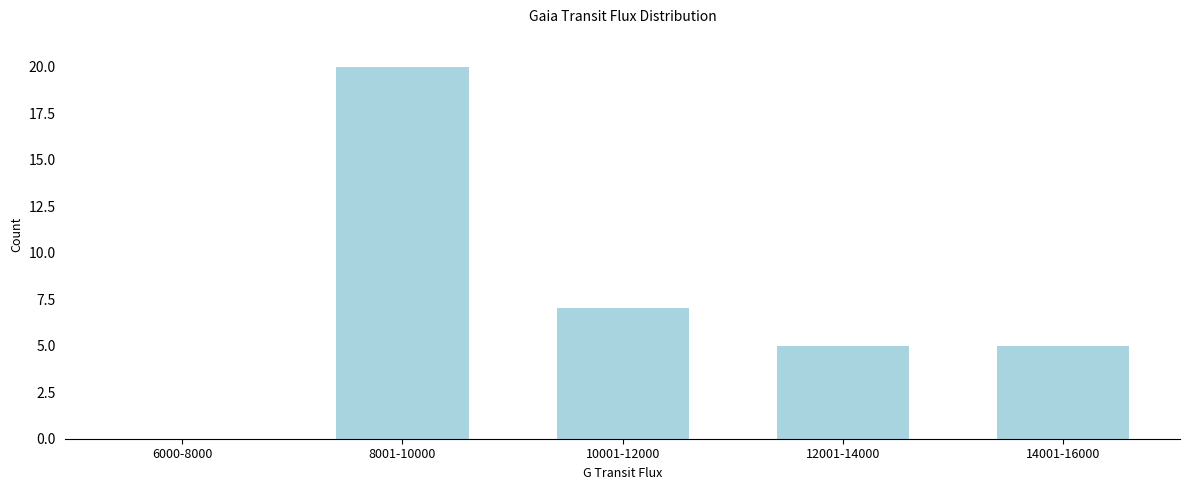

Reading right to left, what are all the values shown in this chart?

14001-16000=5	12001-14000=5	10001-12000=7	8001-10000=20	6000-8000=0